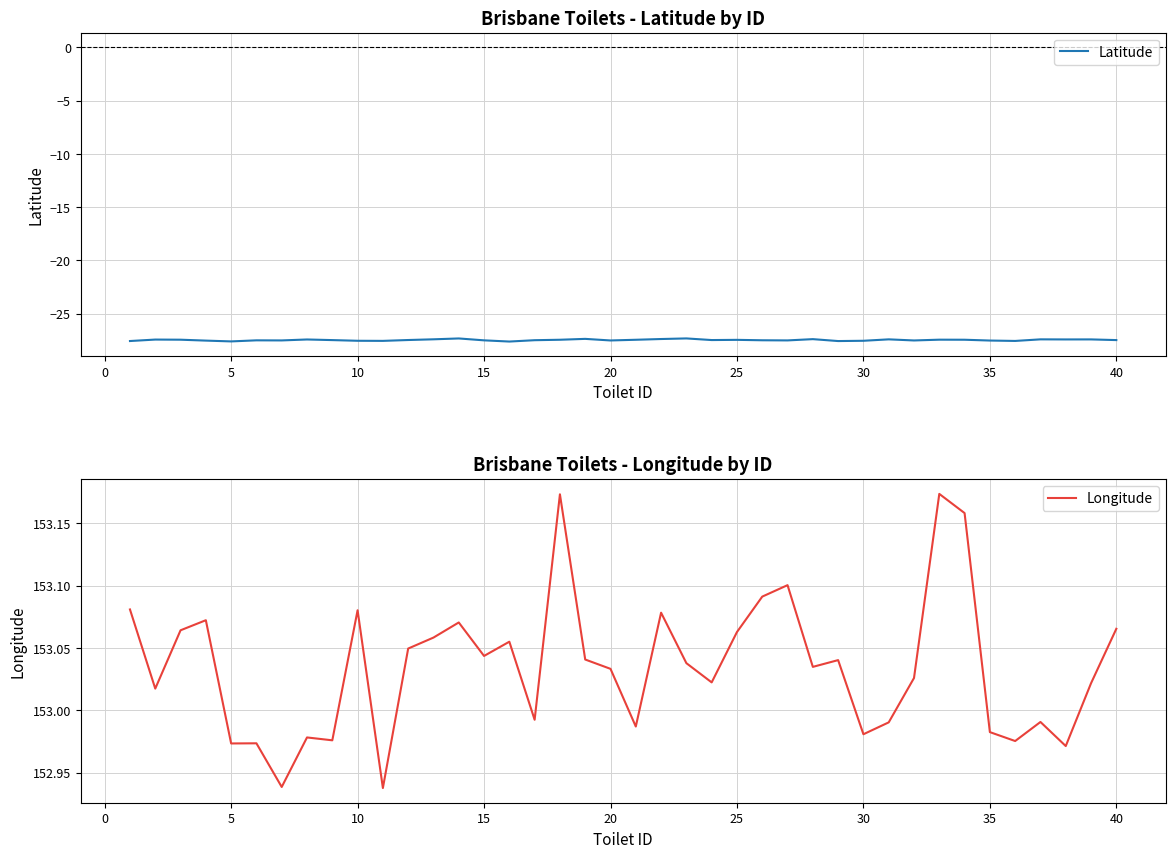

What is the maximum value shown in the chart?

153.2